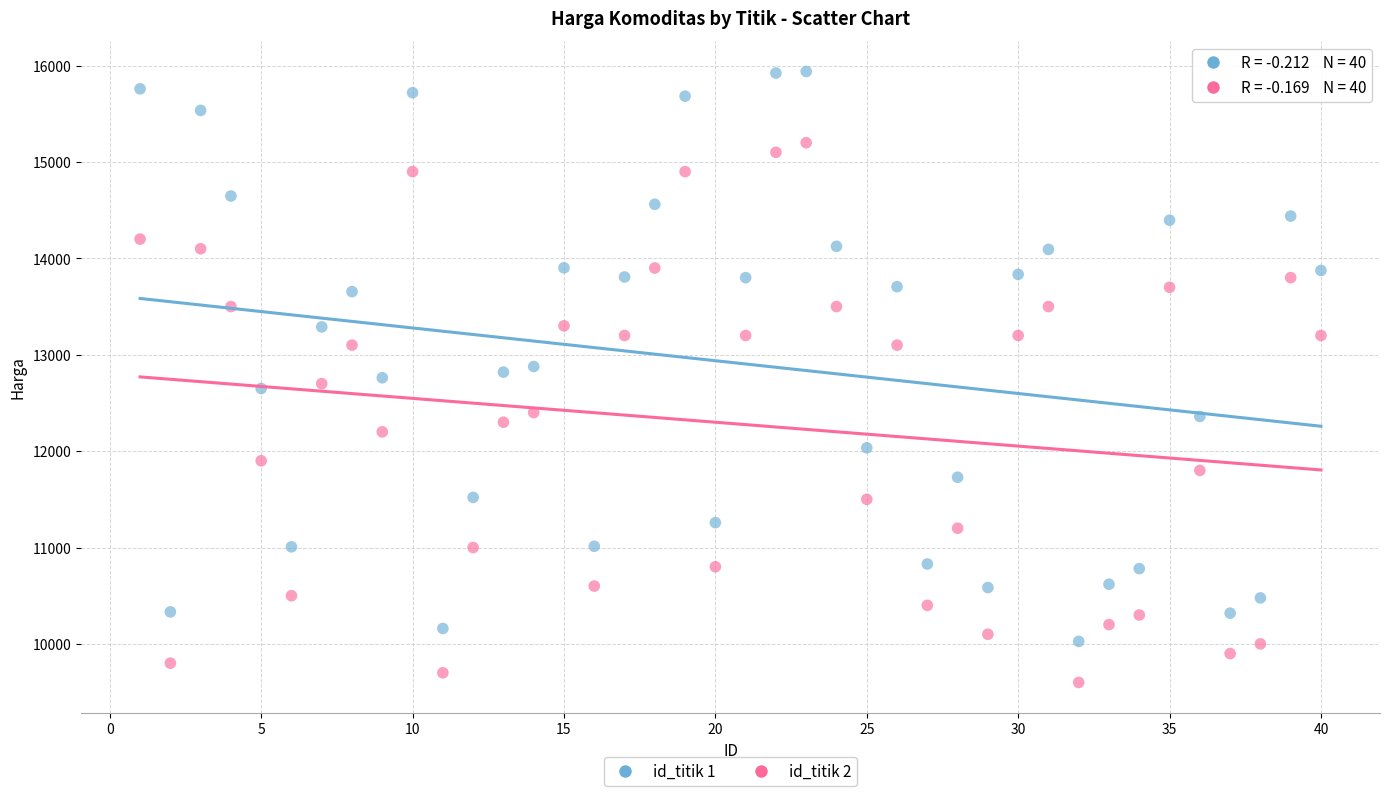

Across all data points, what is the range of Y values (max minus min)?

6339